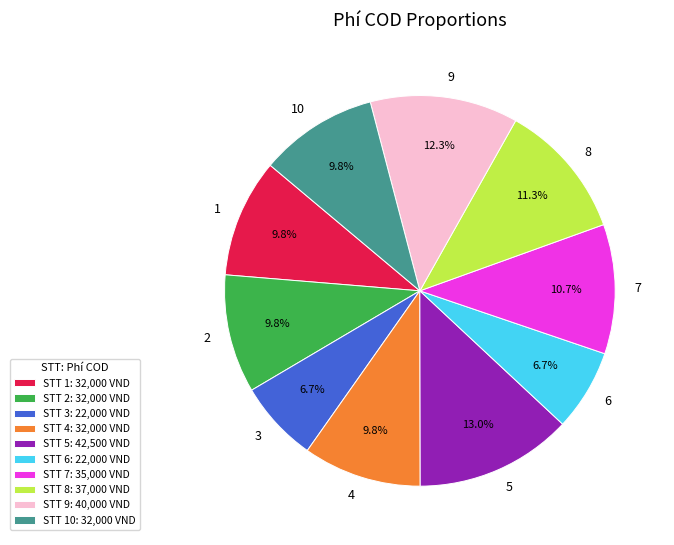

Combined, do STT 1: 32,000 VND and STT 6: 22,000 VND account for over 50%?

No